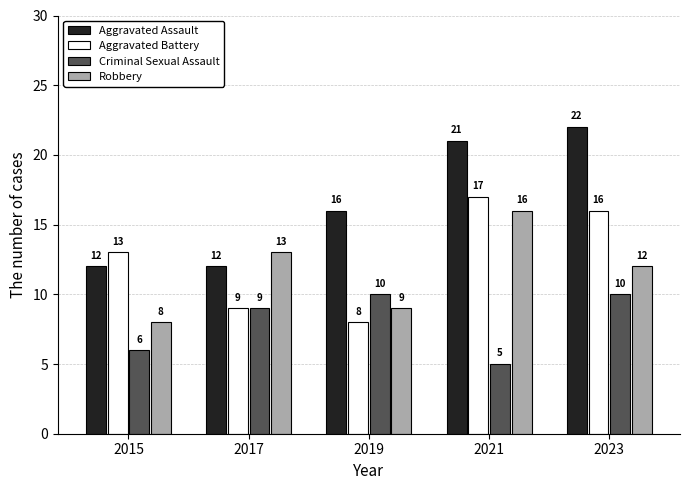

At how many categories does at least one series exceed 11?

5